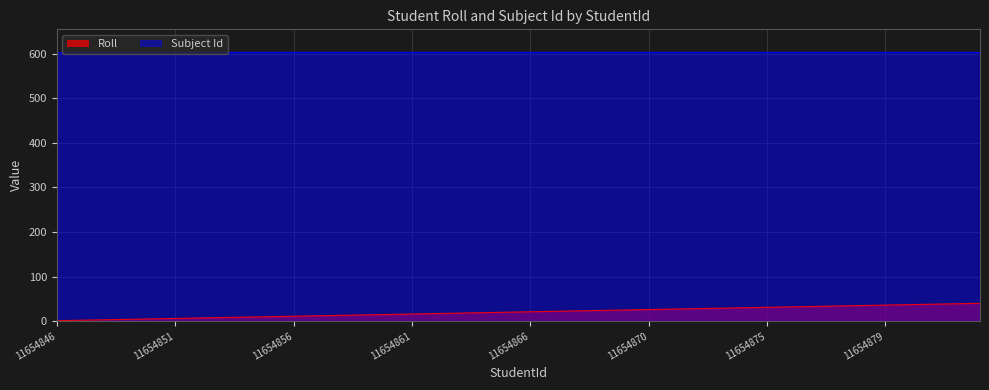

Count the number of values greater than 21.

19